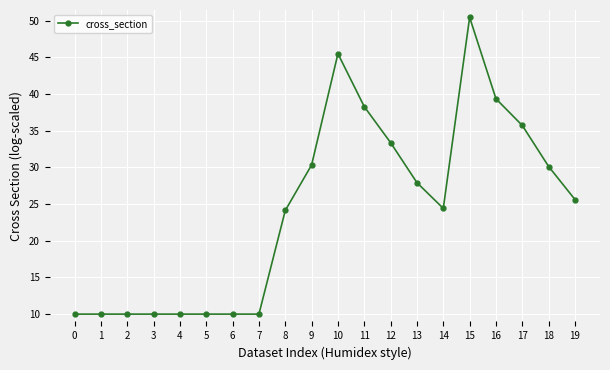

What is the minimum value shown in the chart?

10.0